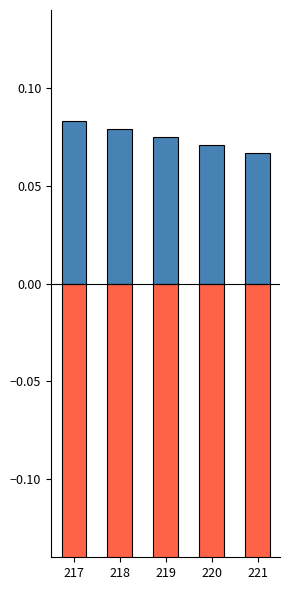

How many series are shown in this chart?

2